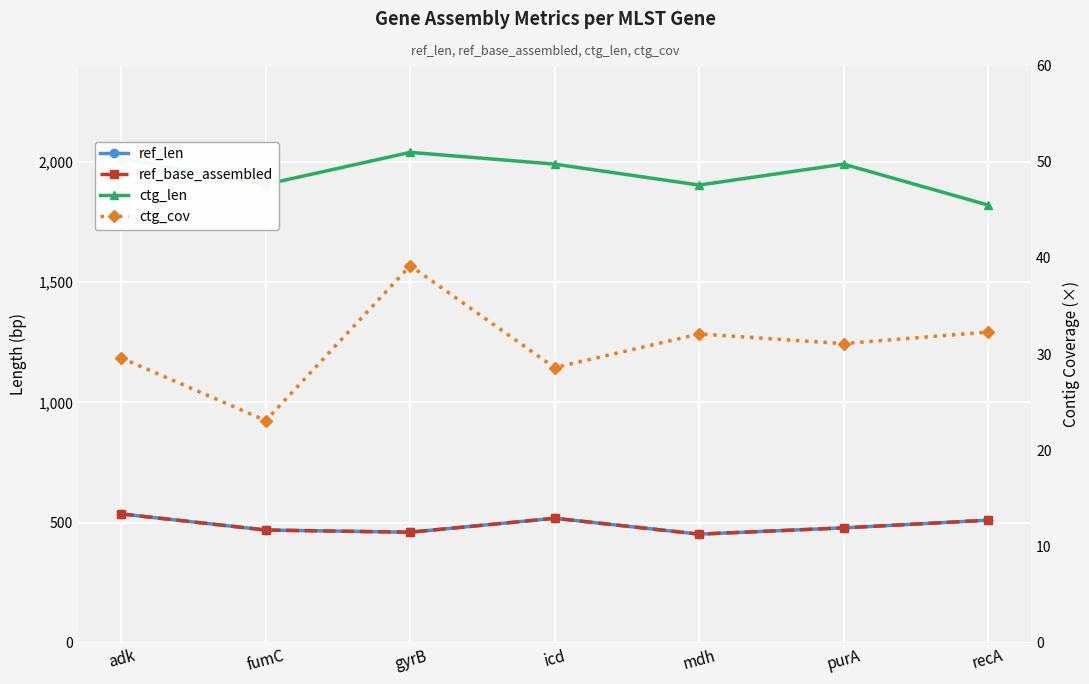

Which category has the lowest value across all series?

fumC